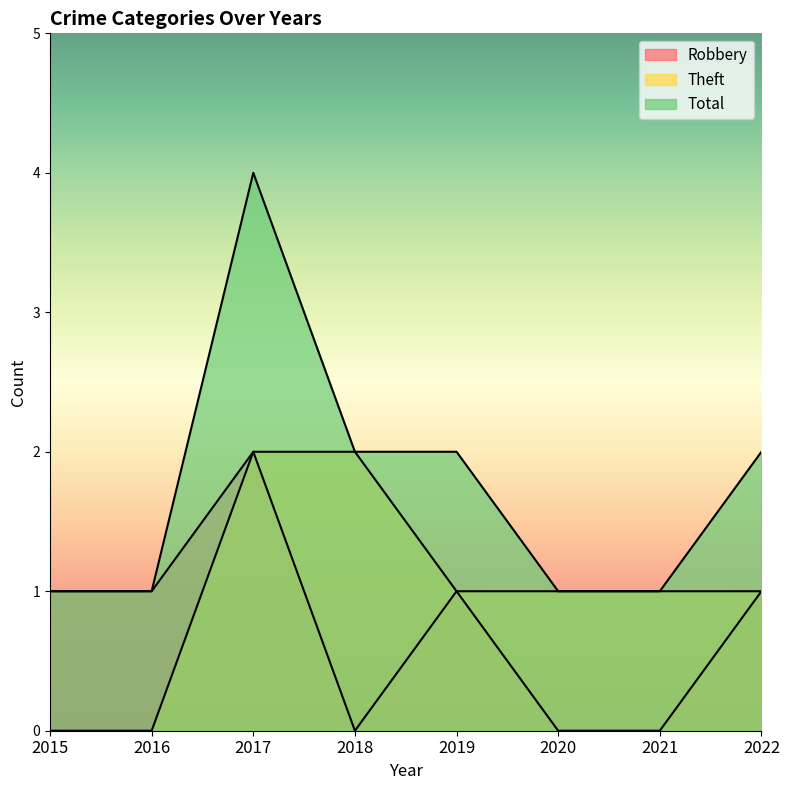

Rank the categories by Total value from highest to lowest.

2017, 2018, 2019, 2022, 2015, 2016, 2020, 2021